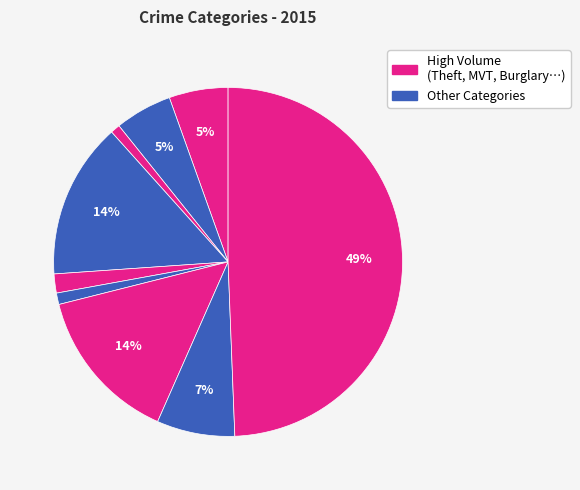

Count the number of slices in the pie.

9